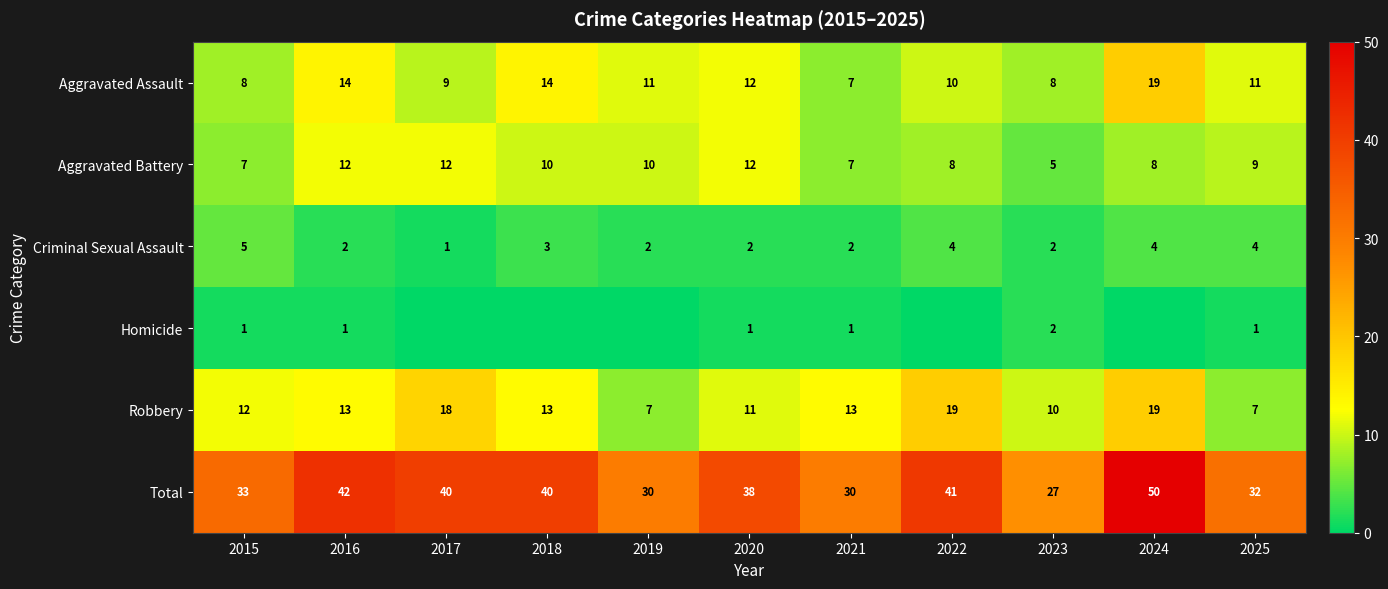

Which has a higher value, 2025 or 2024?

2024